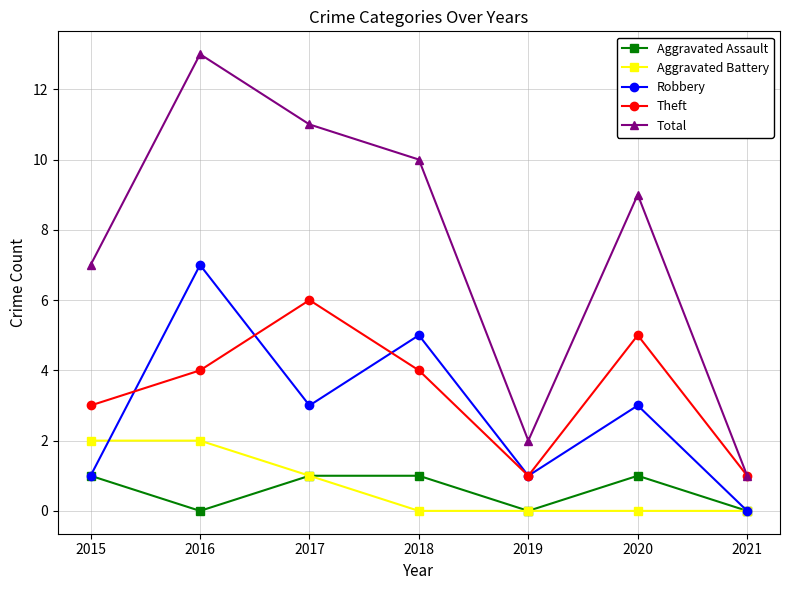

List the series in order of their peak value, lowest first.

Aggravated Assault, Aggravated Battery, Theft, Robbery, Total